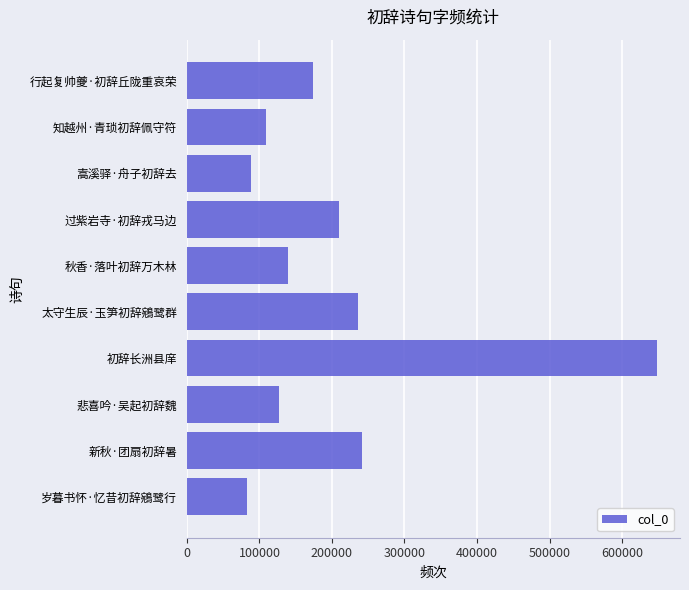

The value at 过紫岩寺·初辞戎马边 is 209955. True or false?

True